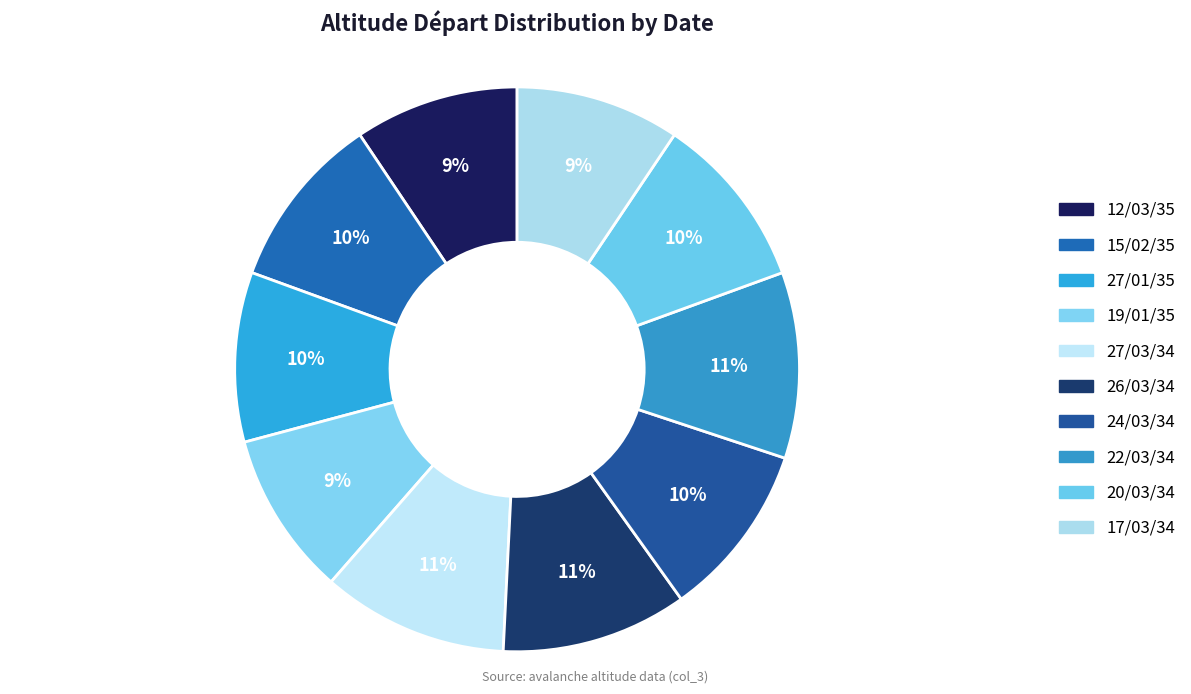

To the nearest percent, what percentage of the pie is 26/03/34?

11%